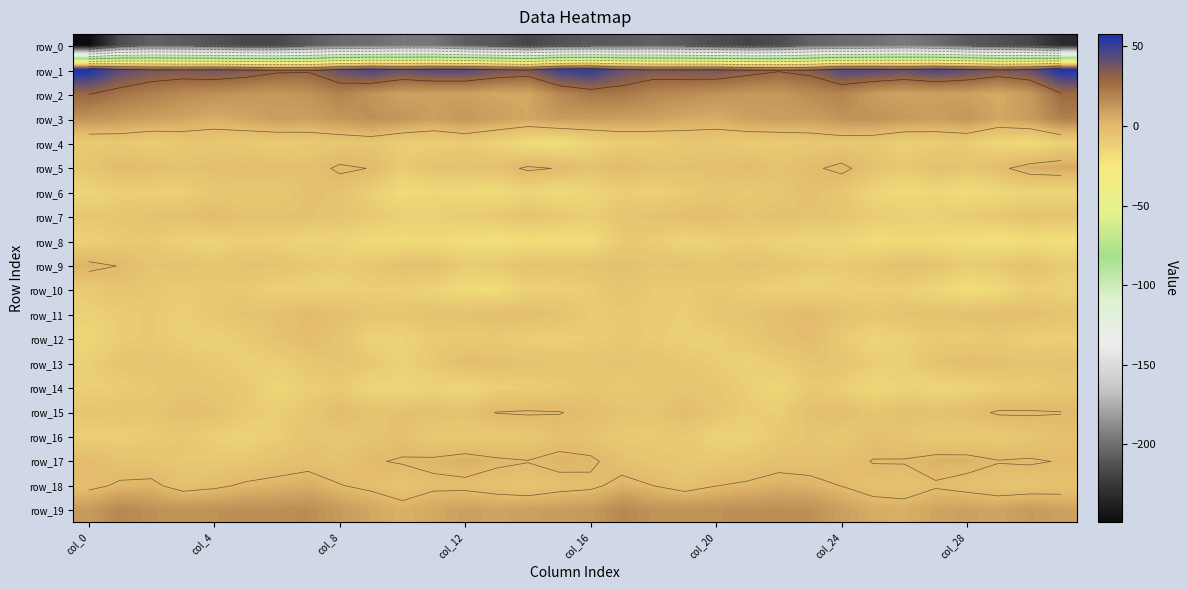

What is the maximum value shown in the chart?

57.7